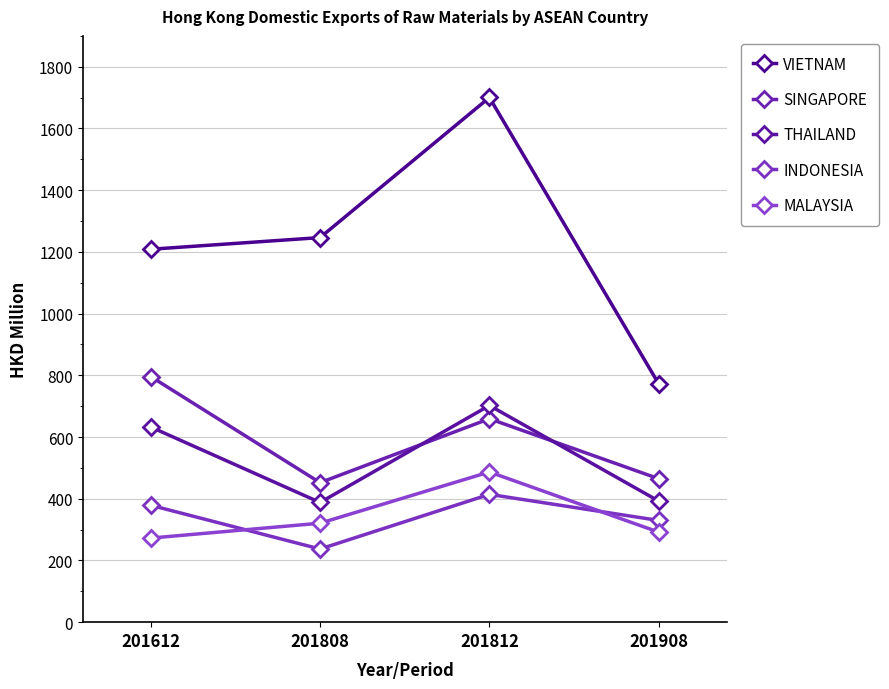

At which category is the sum across all series the highest?

201812